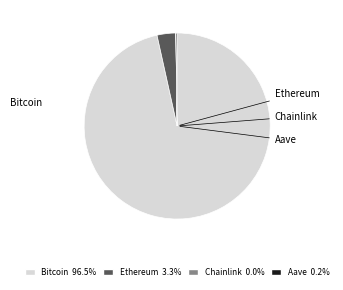

Is the sum of Ethereum and Bitcoin greater than half?

Yes